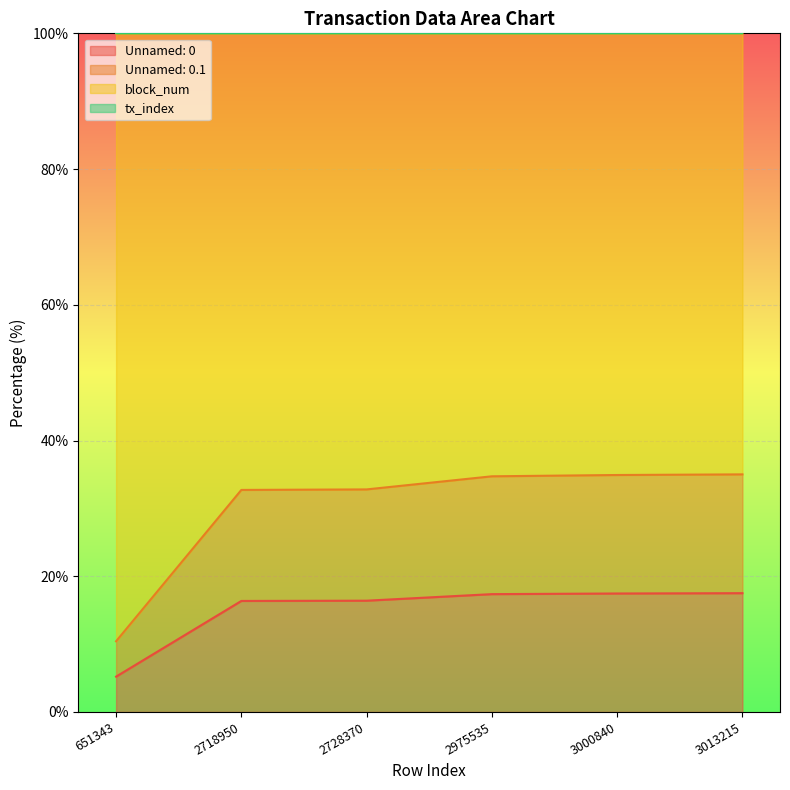

At which label is Unnamed: 0 closest to 11?

2718950